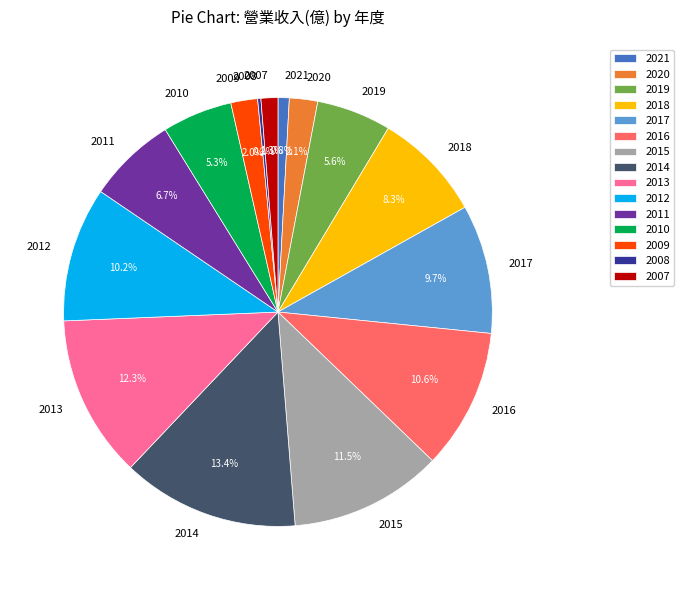

What is the largest slice in the pie chart?

2014